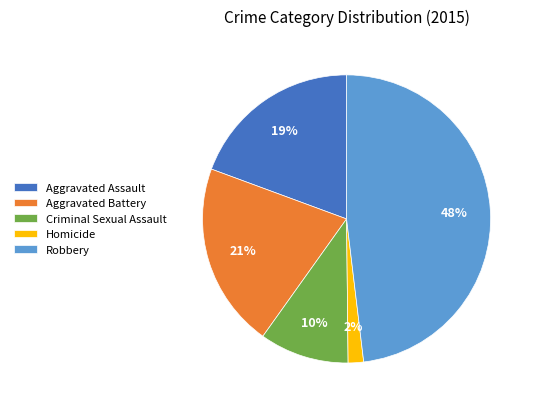

True or false: Criminal Sexual Assault accounts for 23% of the total.

False